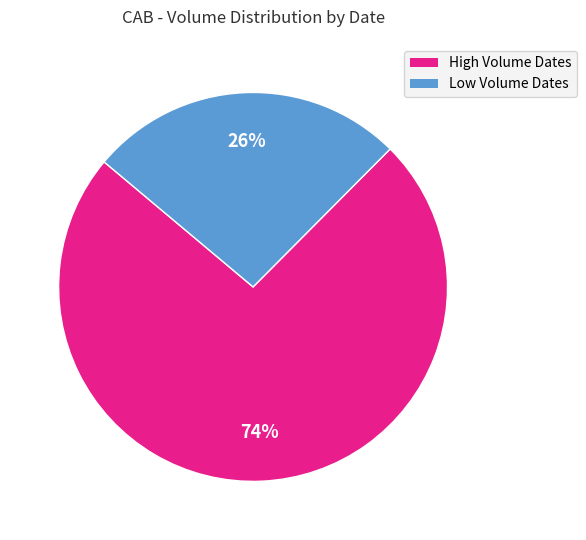

Count the number of slices in the pie.

2